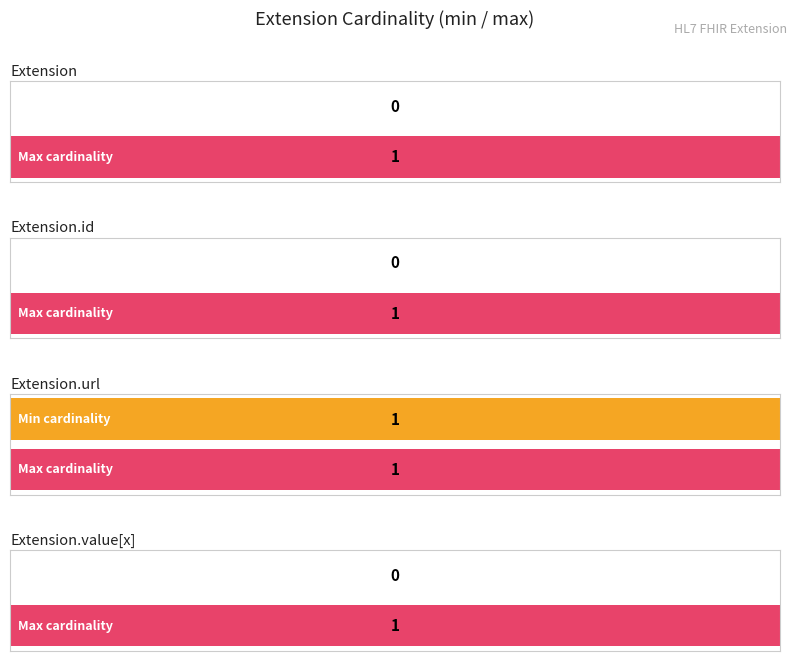

What is the highest value of the Maximum utilization series?

1